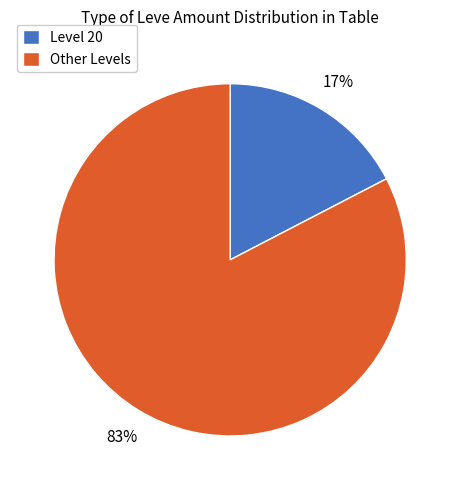

True or false: Other Levels accounts for 83% of the total.

True